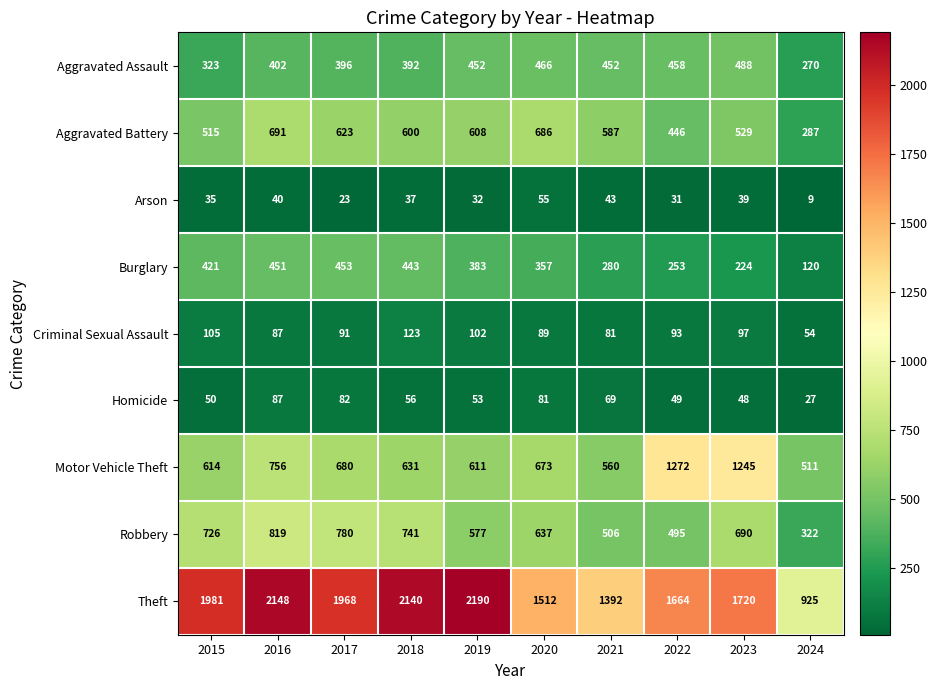

Which series has the widest spread of values?

Theft